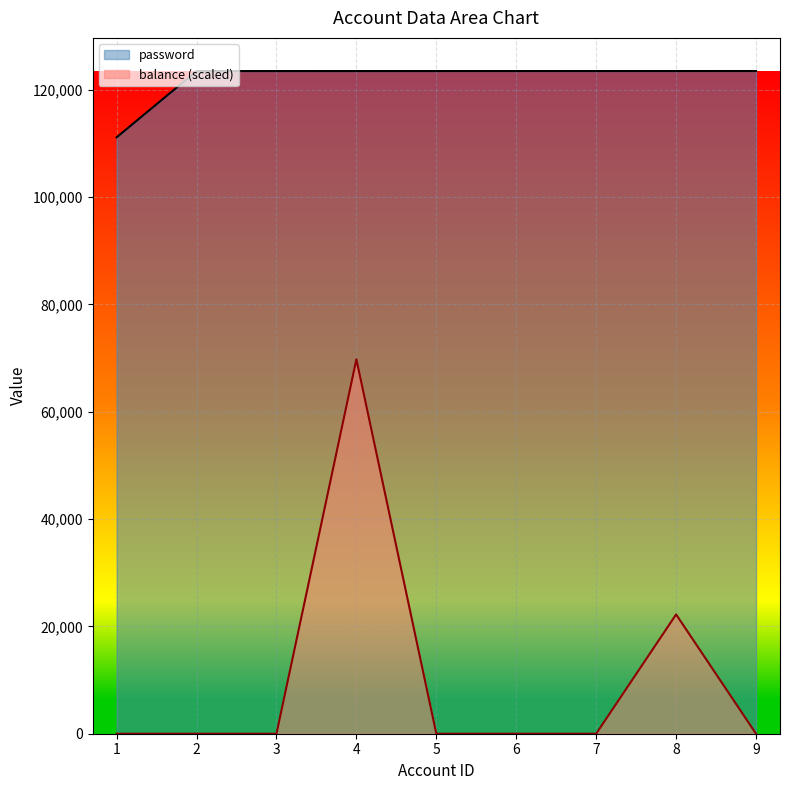

Which series changed the most between 3 and 6?

password